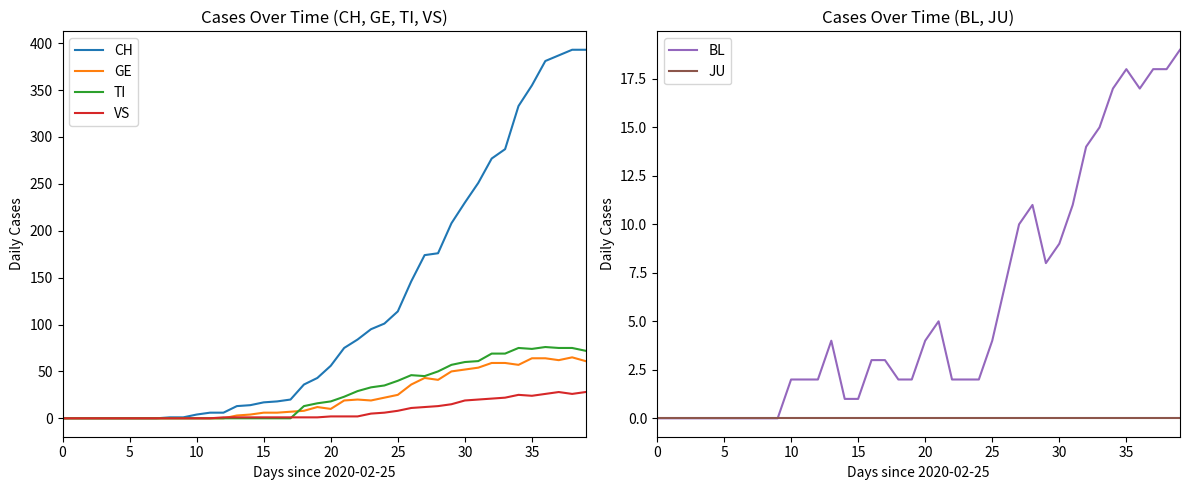

Rank the series at 23 from lowest to highest value.

JU, BL, VS, GE, TI, CH